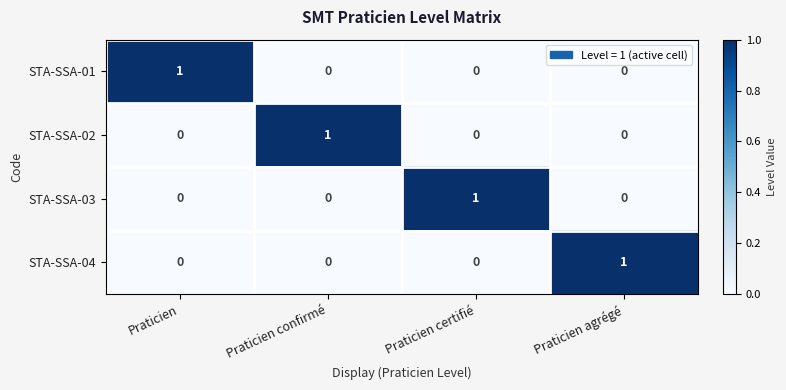

The value of STA-SSA-04 at Praticien certifié is 0. True or false?

True